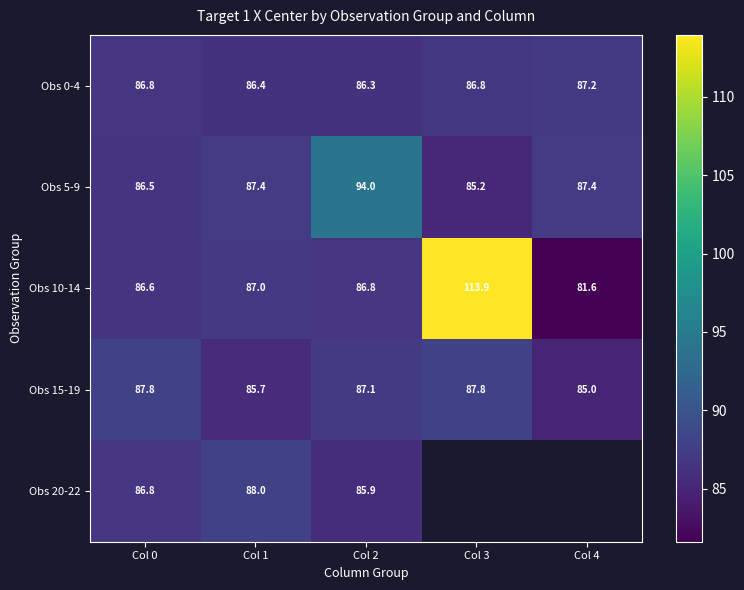

What is the highest value of the Obs 5-9 series?

94.0